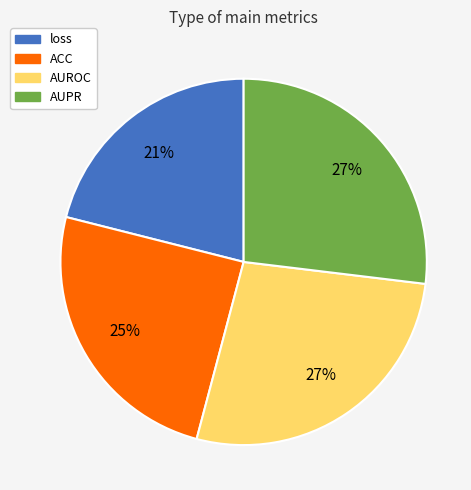

The AUPR slice represents 21% of the pie. True or false?

False